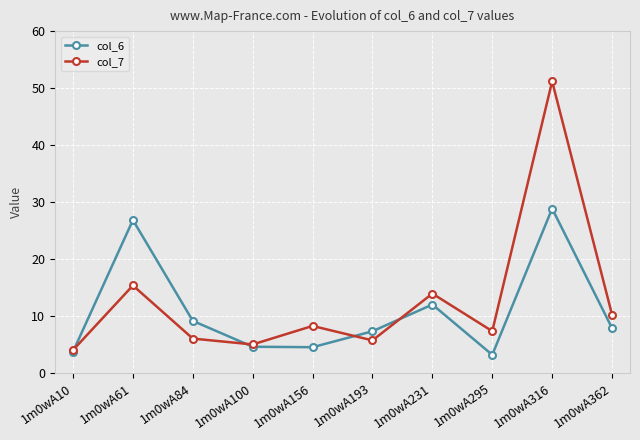

How many lines are shown in the chart?

2